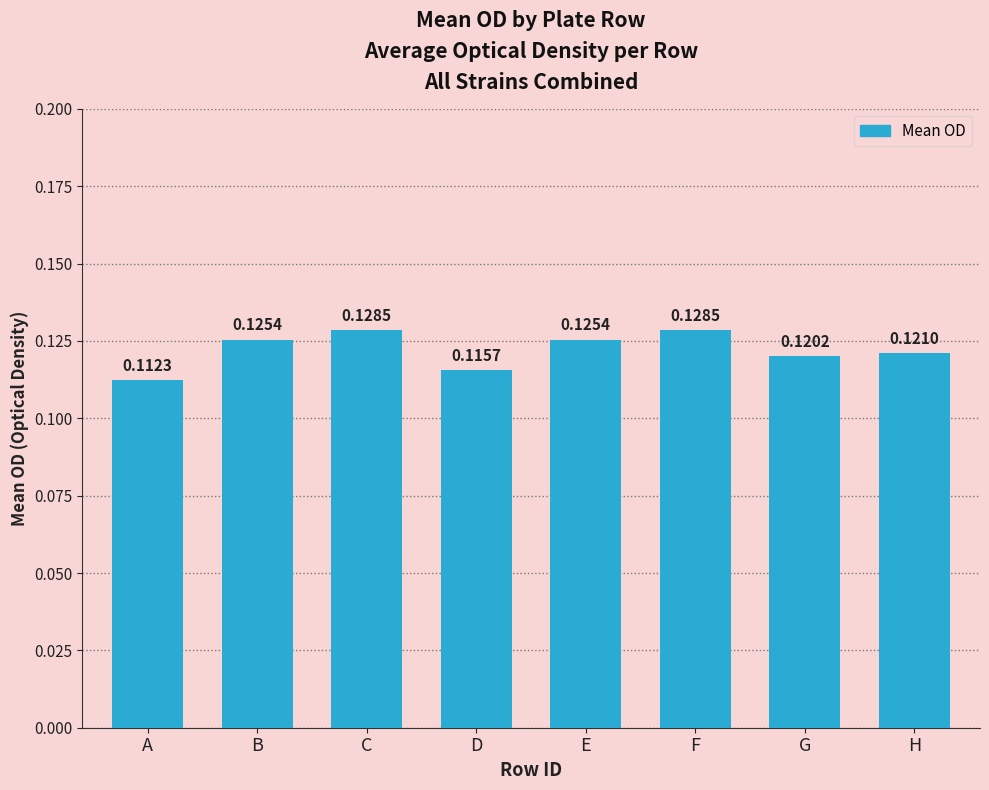

At which label is the value closest to 0?

A